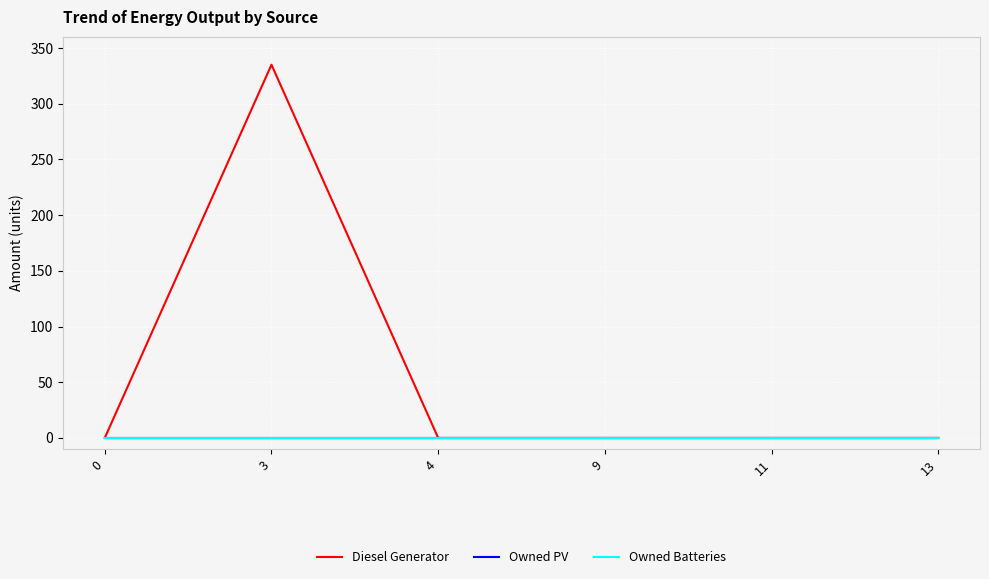

Which category has the highest value in the Diesel Generator series?

3